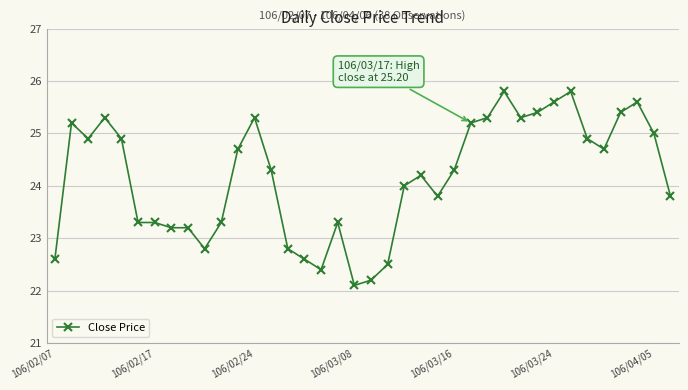

How many series are shown in this chart?

1